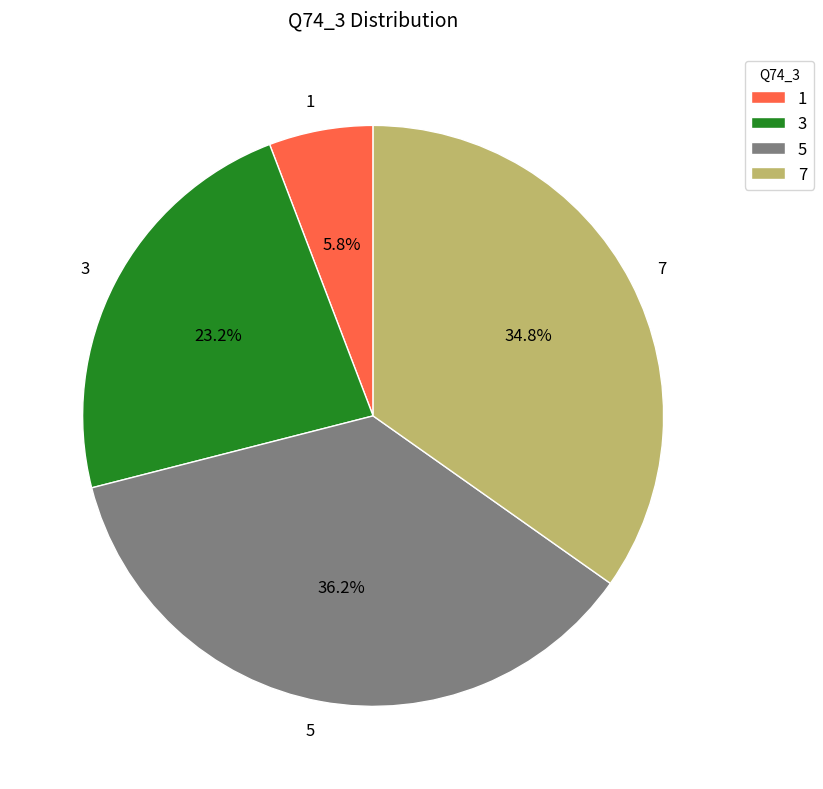

The 5 slice represents 42% of the pie. True or false?

False